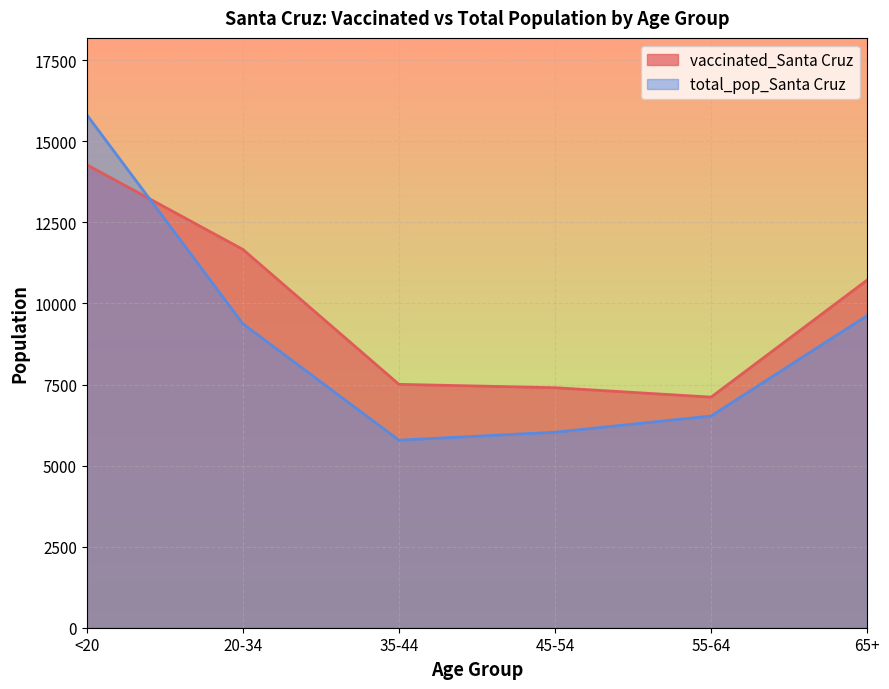

What is the average value of the vaccinated_Santa Cruz series?

9781